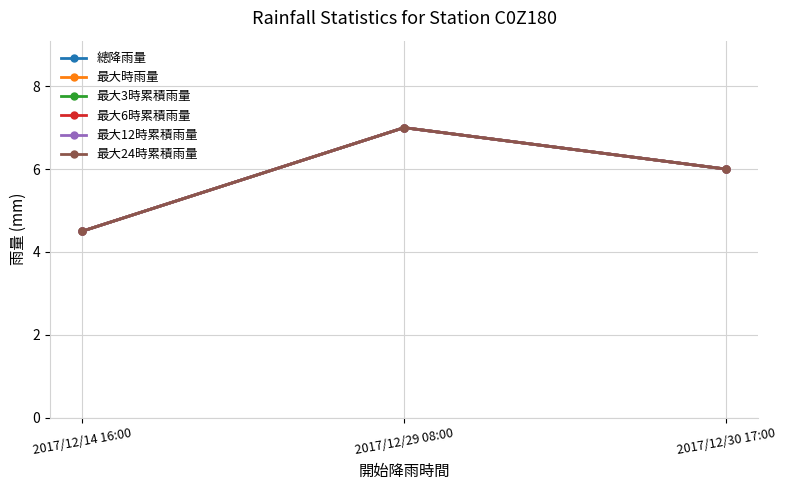

What are all the series names shown in the legend?

總降雨量, 最大時雨量, 最大3時累積雨量, 最大6時累積雨量, 最大12時累積雨量, 最大24時累積雨量